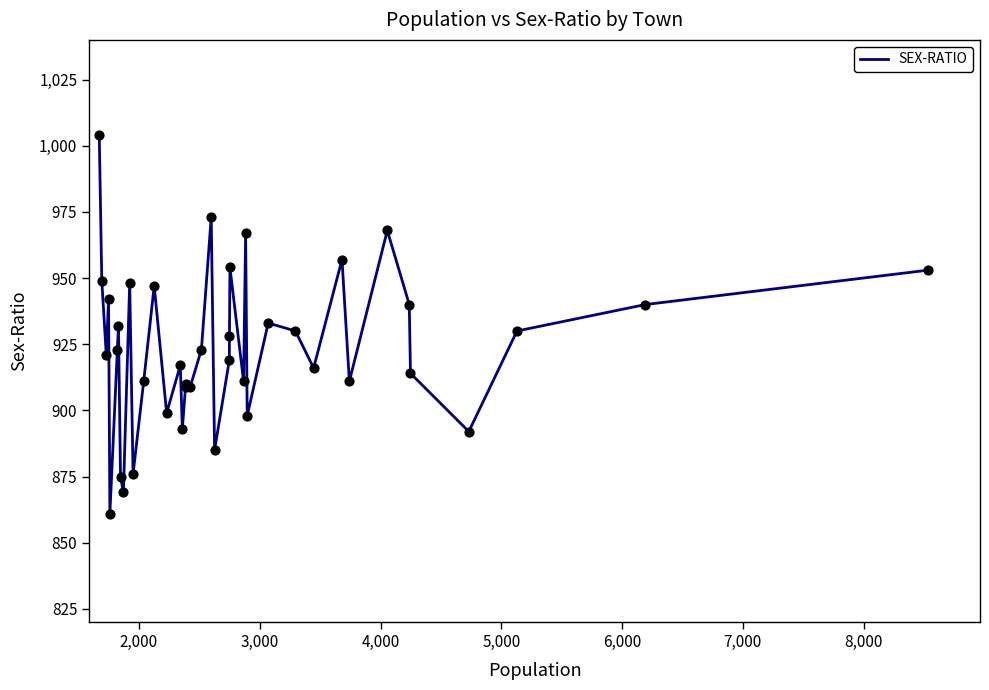

What is the smallest value displayed?

861